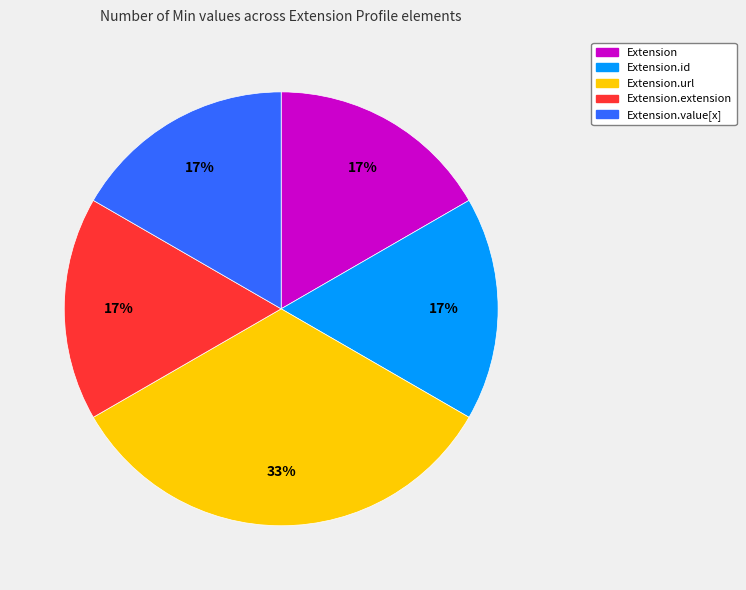

True or false: Extension.extension accounts for 1% of the total.

False